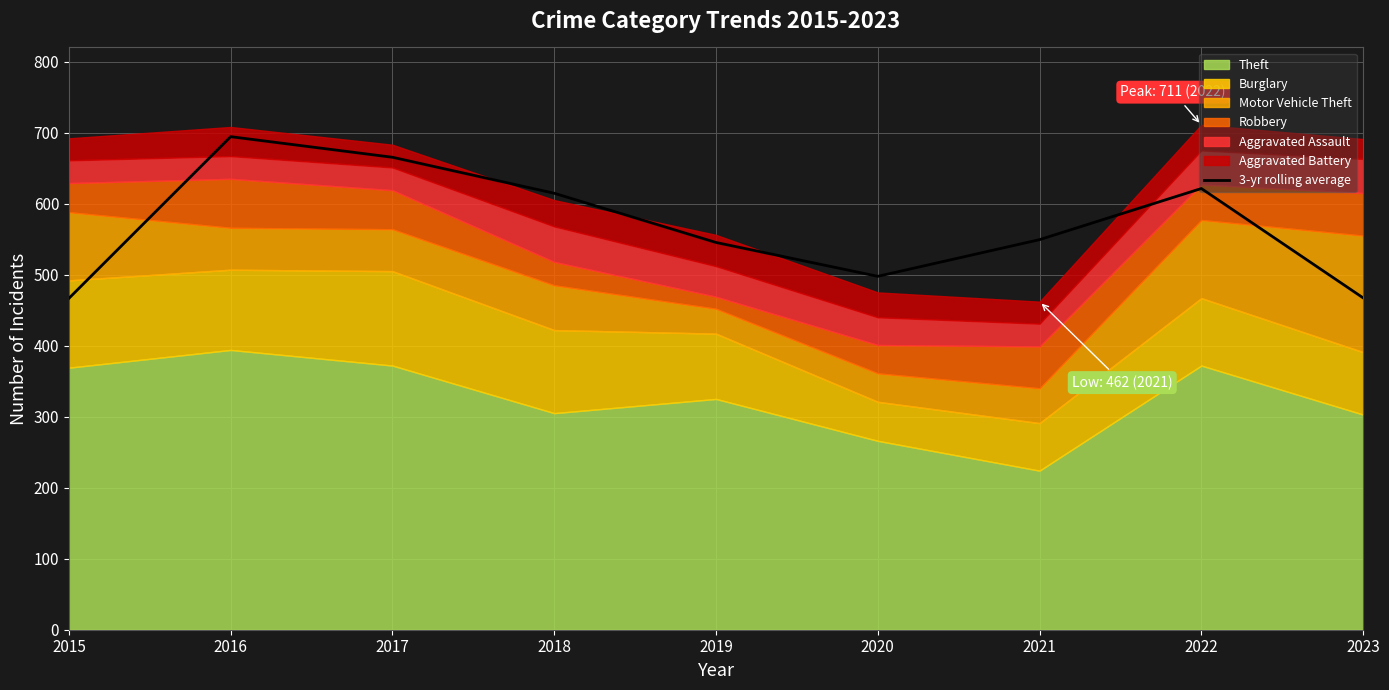

Reading right to left, extract all data points from this chart.

467.3	621.3	549.3	497.7	545.3	614.7	665.3	694.3	466.7